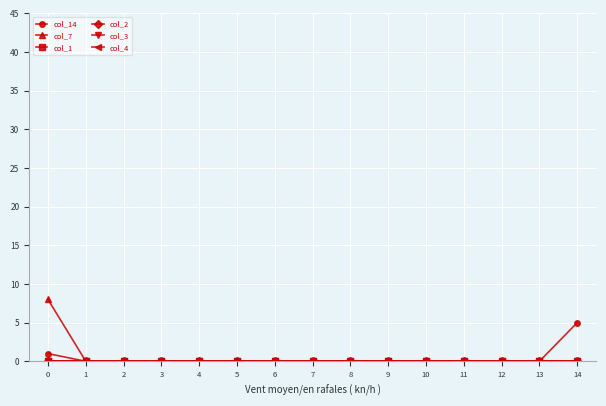

Does the chart have visible grid lines?

Yes